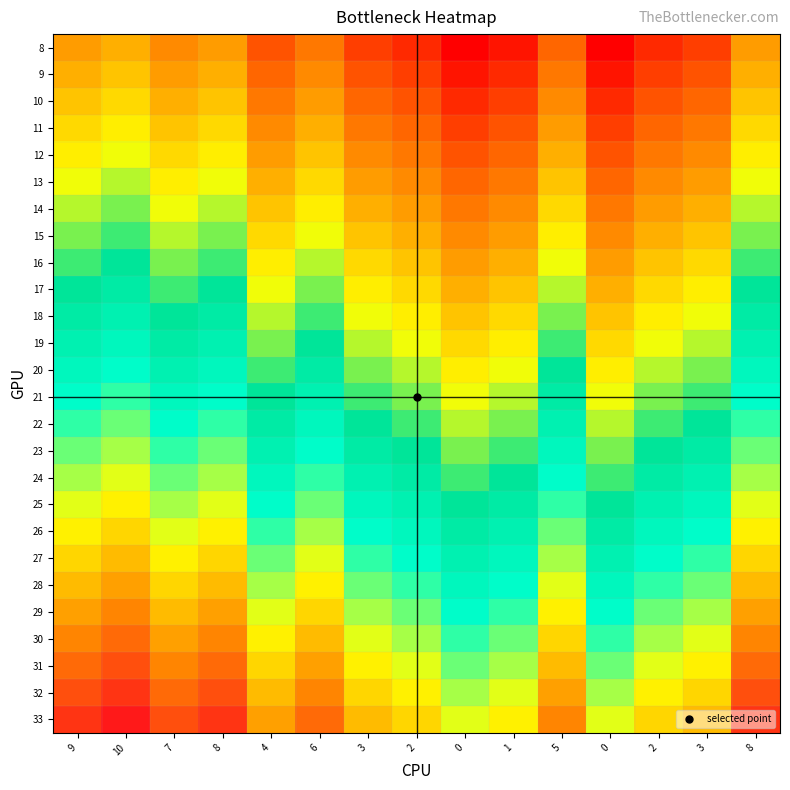

What is the greatest value displayed?

34